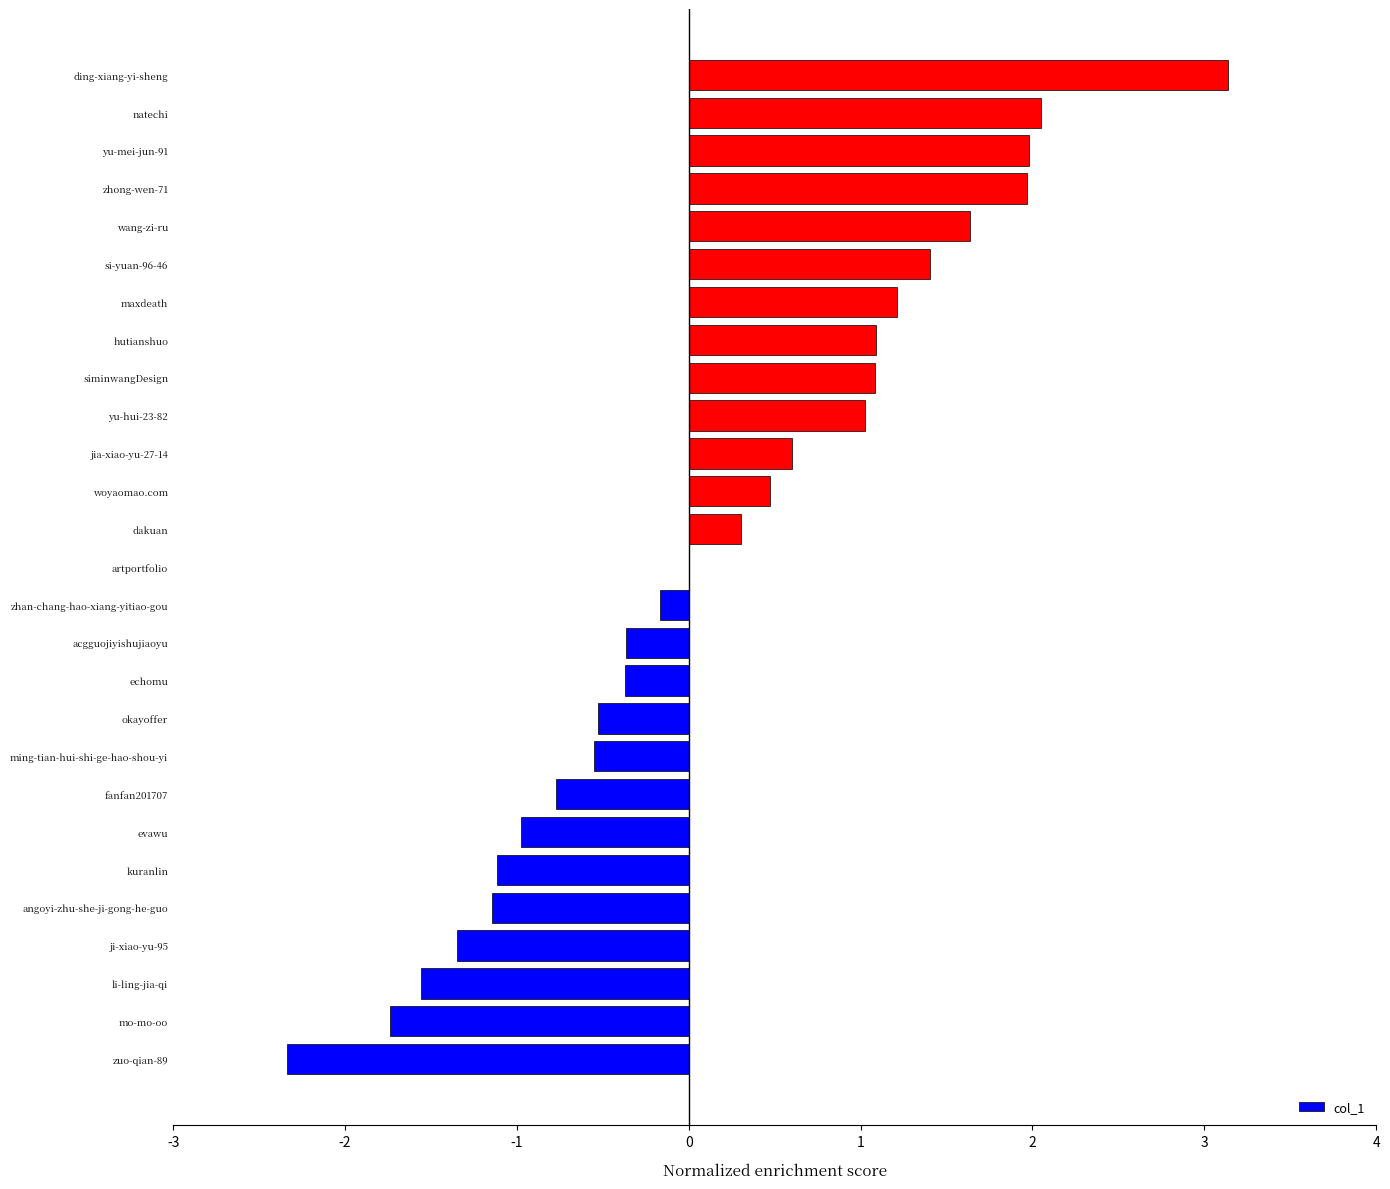

What value does the data have at hutianshuo?

1.1